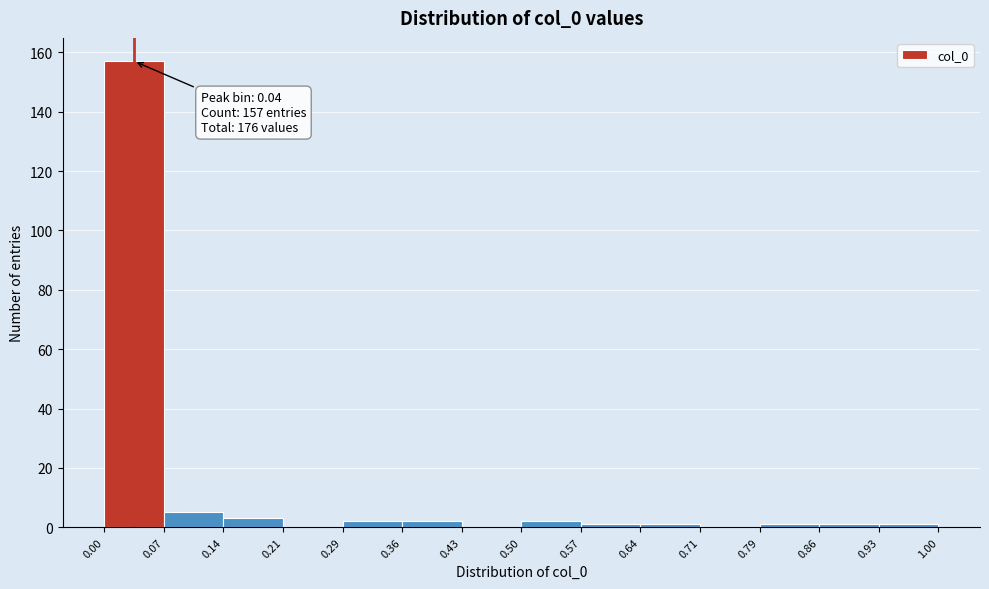

Which range on the x-axis has the tallest bar?

0.00 to 0.07